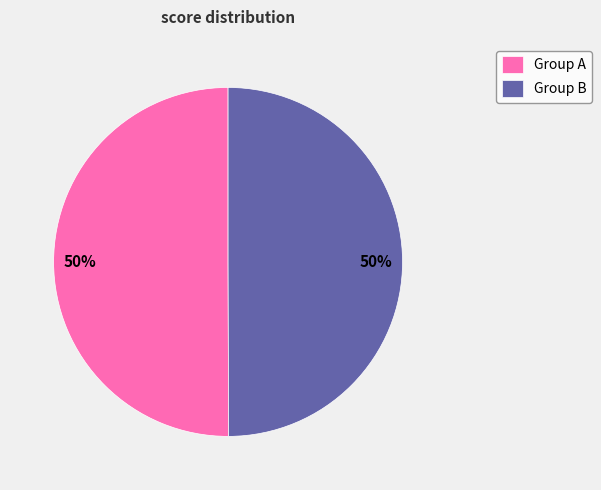

True or false: Group A accounts for 50% of the total.

True